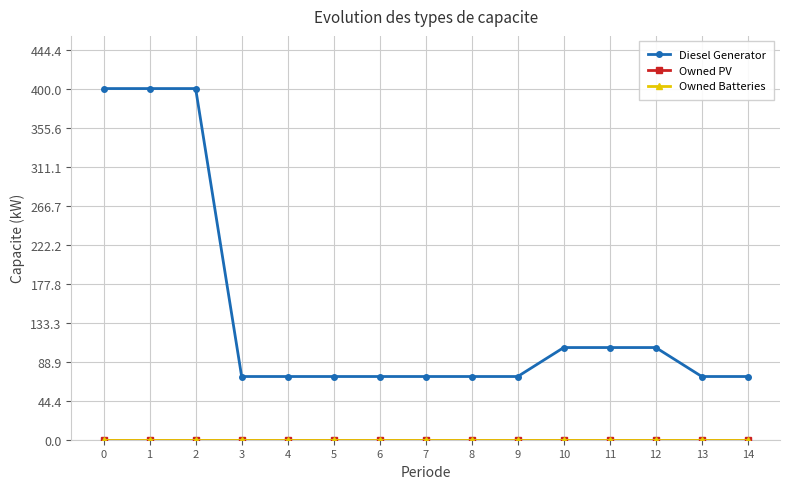

True or false: Owned Batteries and Diesel Generator intersect in this chart.

False